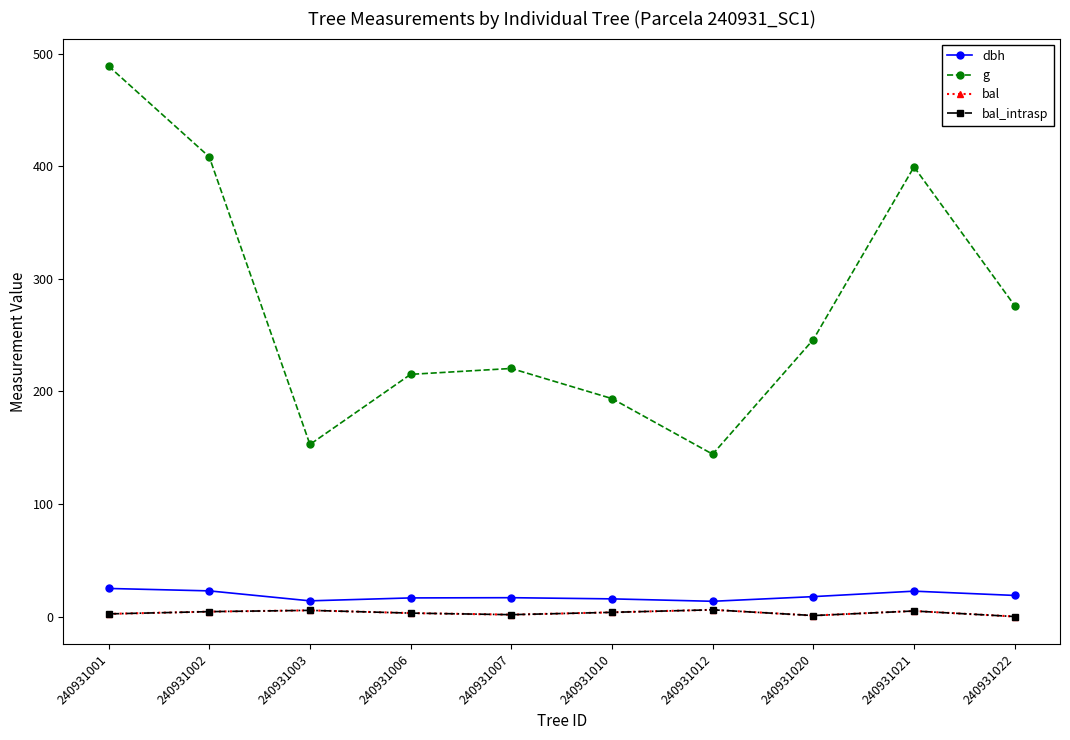

What is the sum of all bal_intrasp values?

32.5